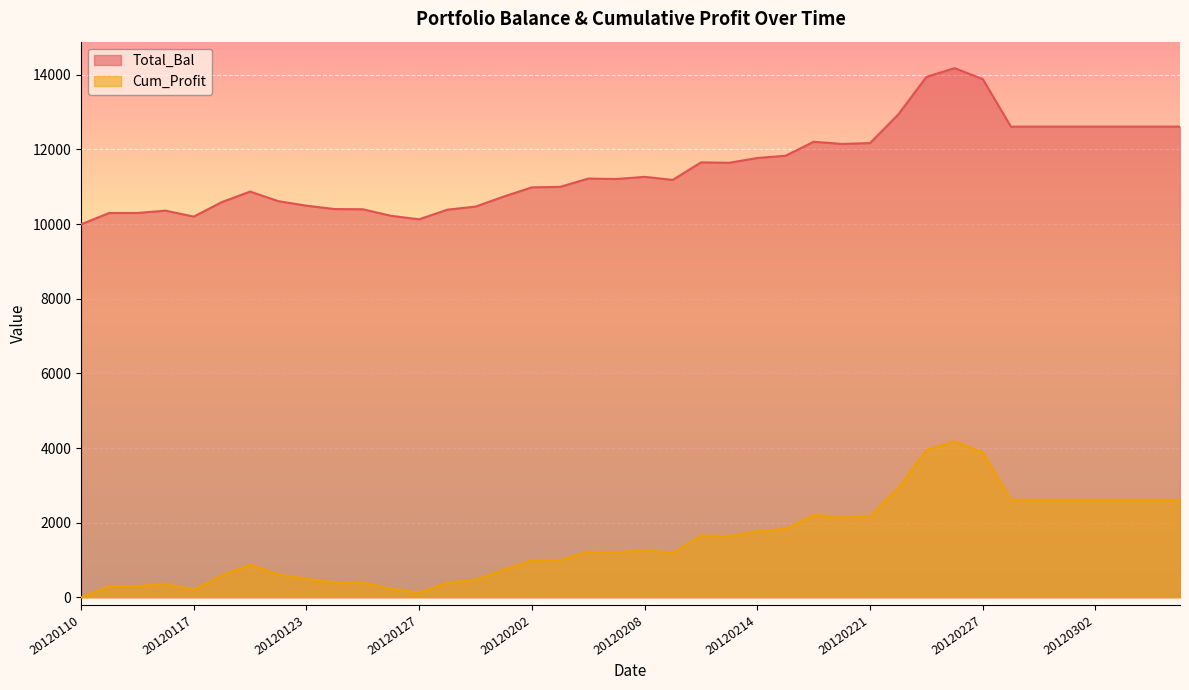

What is the total value across all series at 20120302?

15224.4